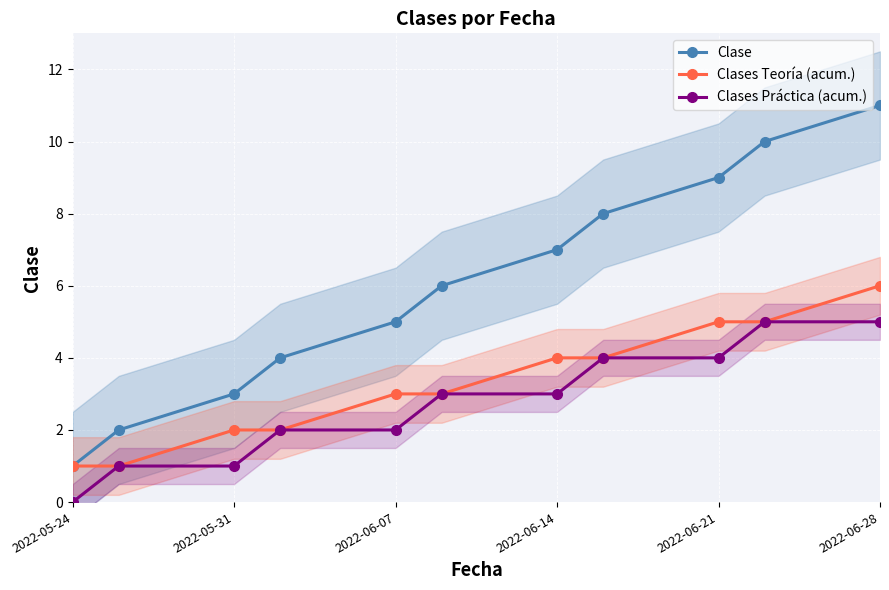

What are all the series names shown in the legend?

Clase, Clases Teoría (acum.), Clases Práctica (acum.)